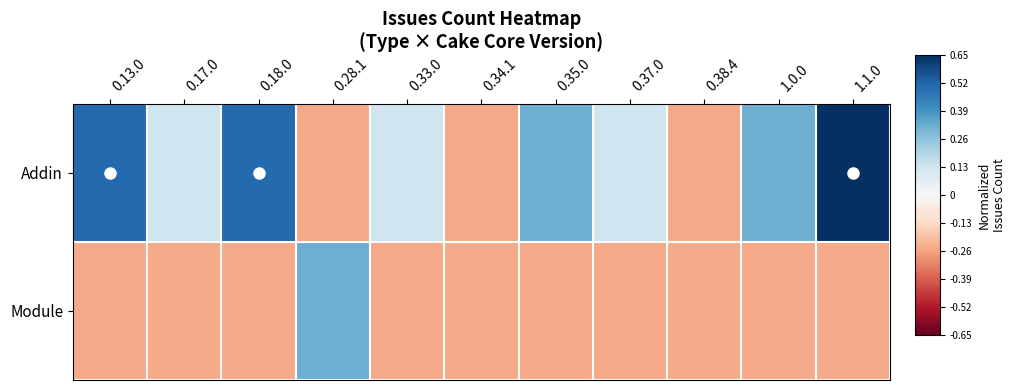

Rank the series by their maximum value, from highest to lowest.

Addin, Module